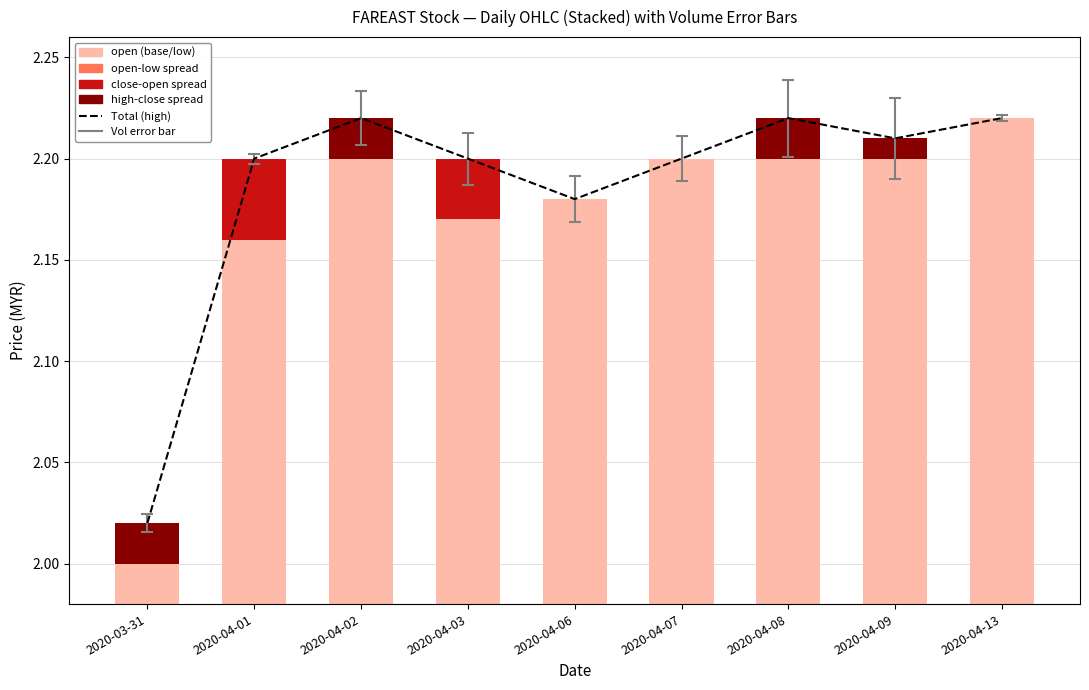

List the series in order of their peak value, highest first.

Total (high), open (base), close-open spread, open-low spread, high-close spread